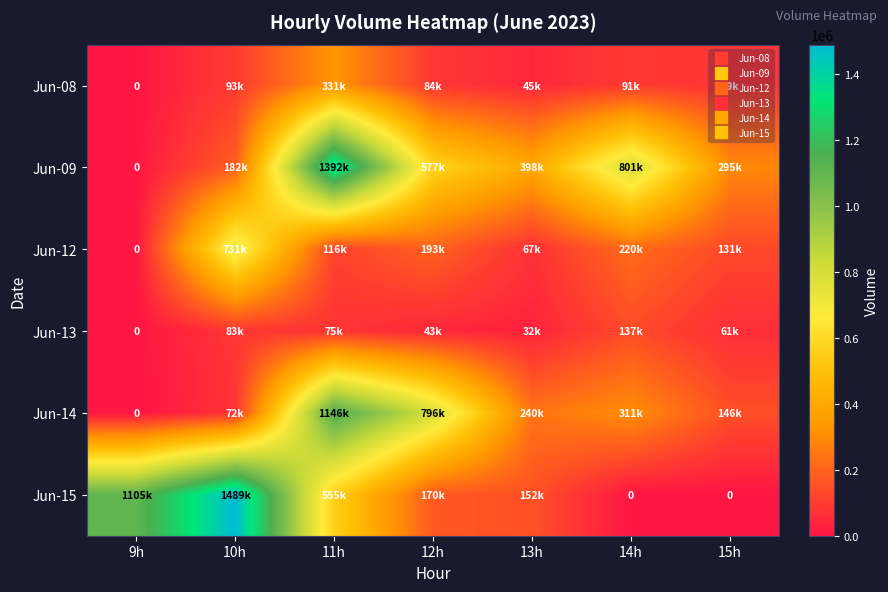

List the labels in order of Jun-09 value, smallest first.

9h, 10h, 15h, 13h, 12h, 14h, 11h